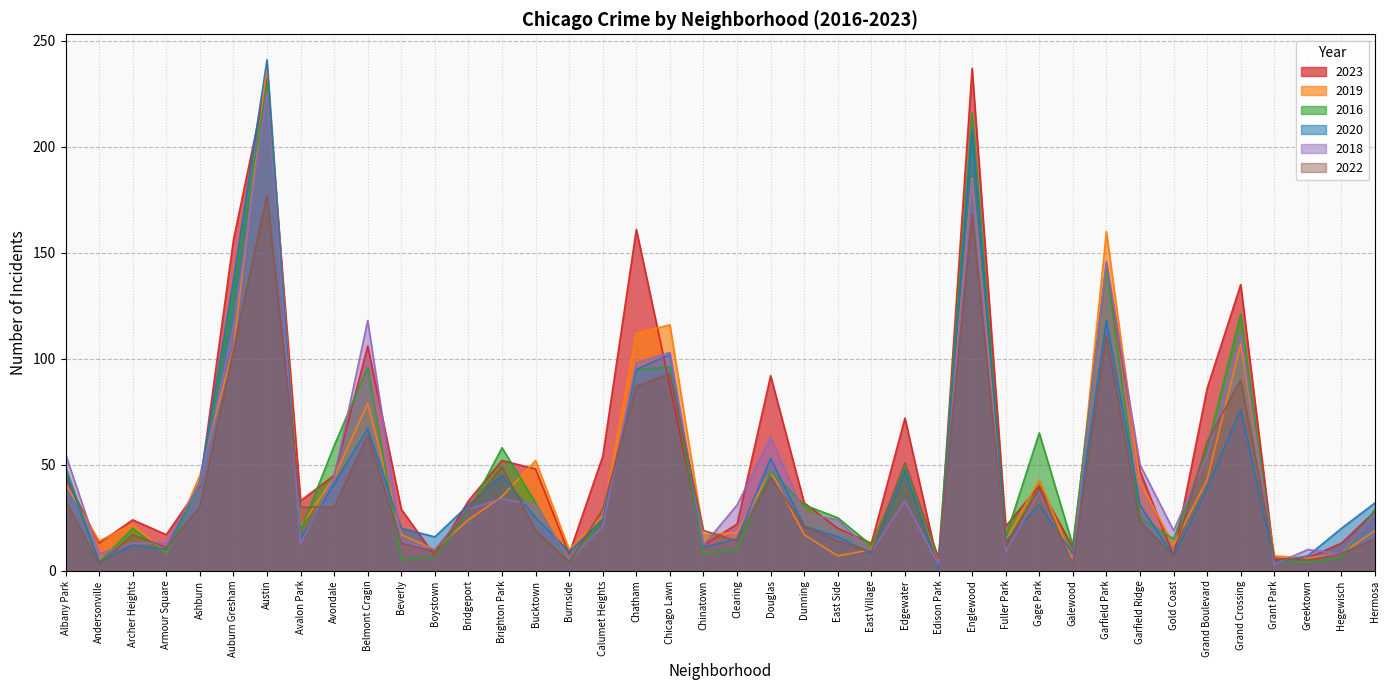

Is it true that 2019 equals 72 at Gage Park?

False